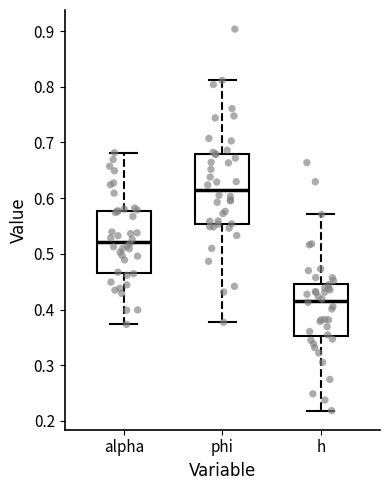

Where does the upper whisker of the box for h end on the y-axis? The values are not printed on the chart, so give them approximately, as read against the axis.

0.57